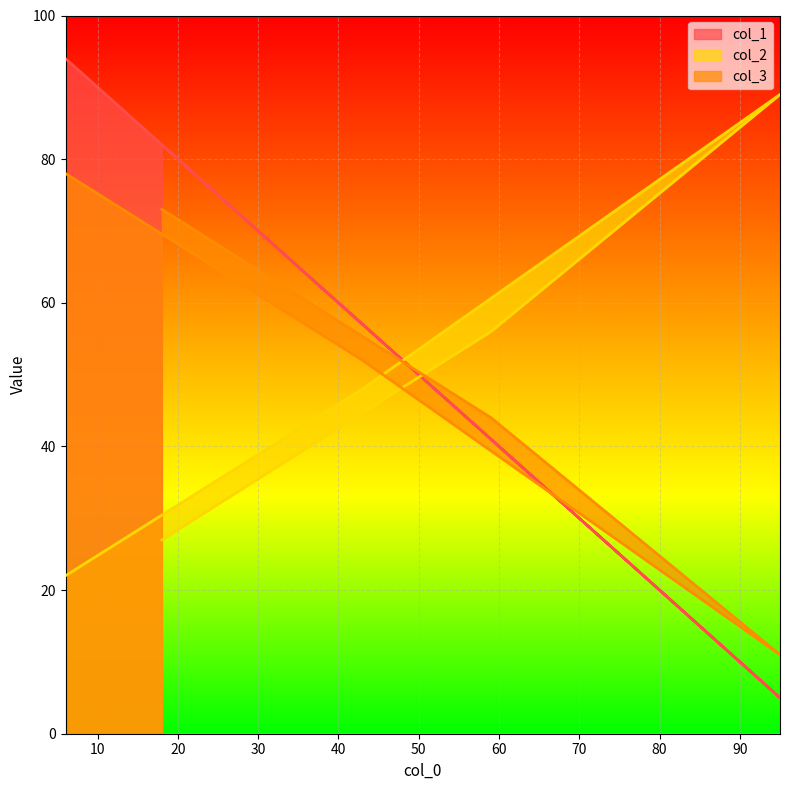

What is the difference between the col_1 values at 59 and 95?

36